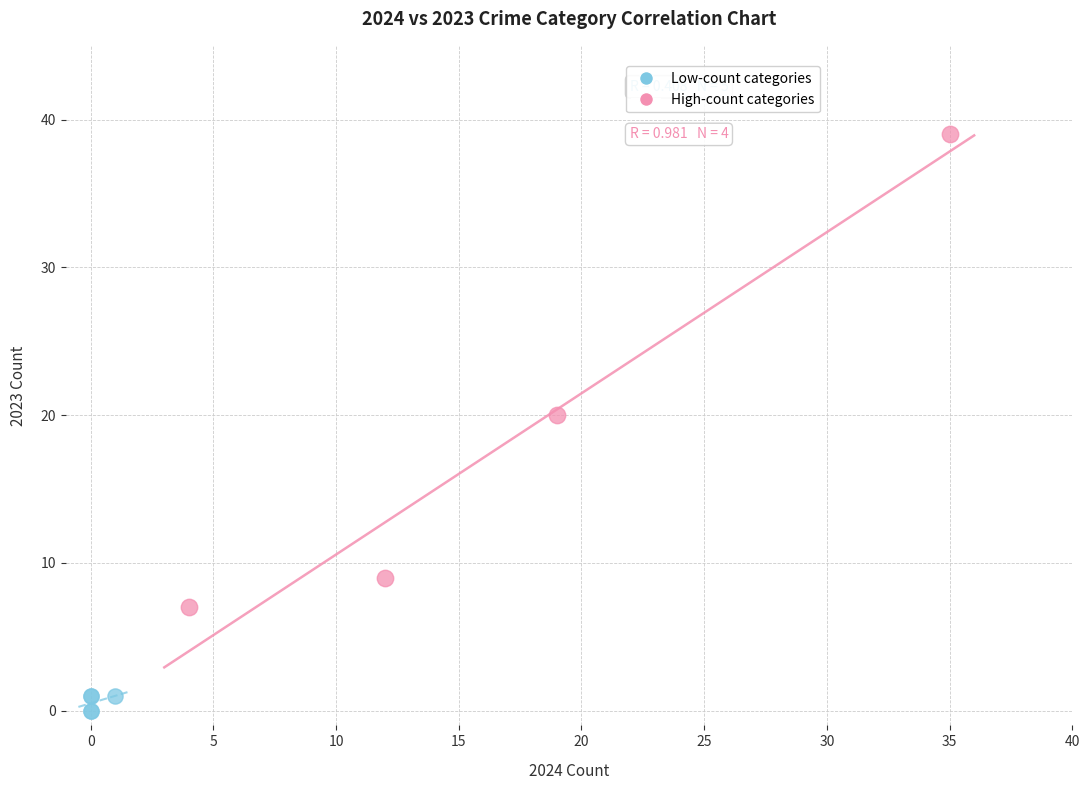

Which series has the widest spread of Y values?

High-count categories